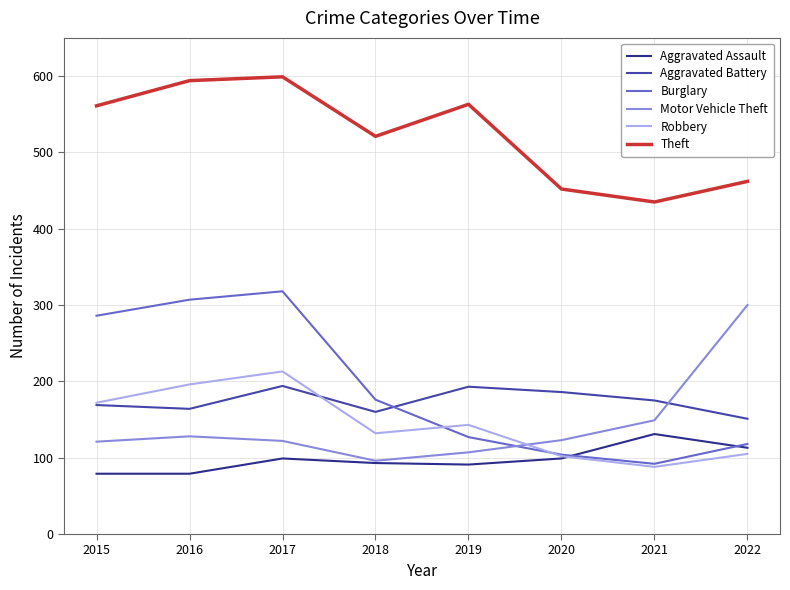

What is the lowest value of the Burglary series?

92